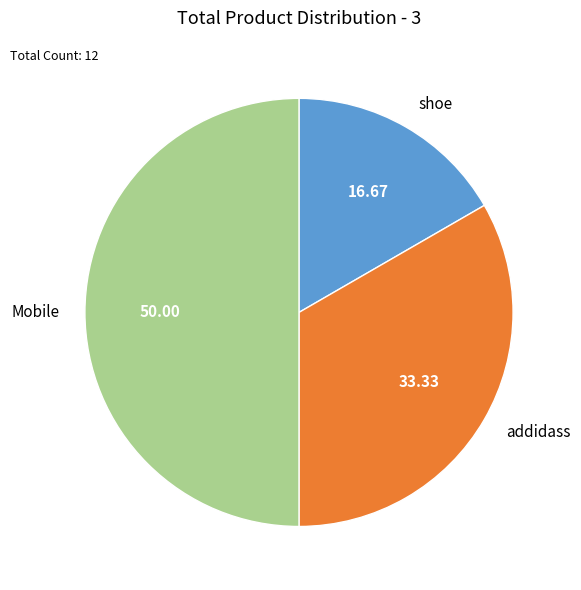

Which has a higher value, addidass or shoe?

addidass